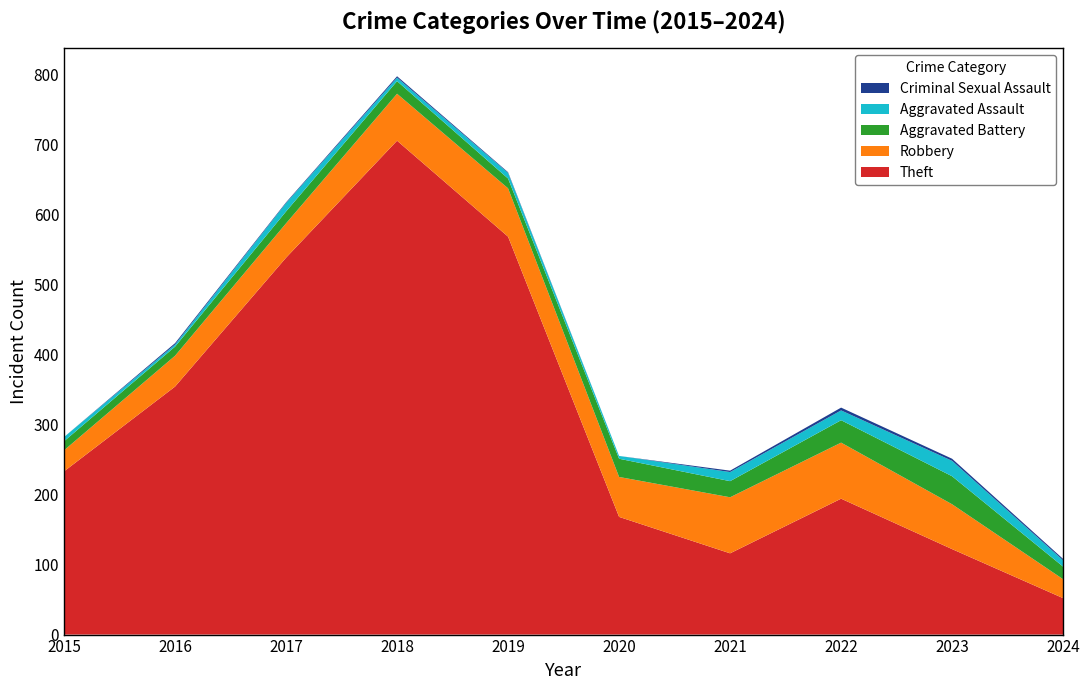

Reading left to right, extract all data points from this chart.

Robbery: 30	44	49	67	69	57	80	80	64	27
Aggravated Battery: 13	13	17	18	14	26	23	32	40	18
Aggravated Assault: 6	3	12	5	8	4	13	14	22	9
Criminal Sexual Assault: 0	2	1	2	1	0	2	4	3	2
Theft: 233	354	538	705	568	168	116	194	122	52